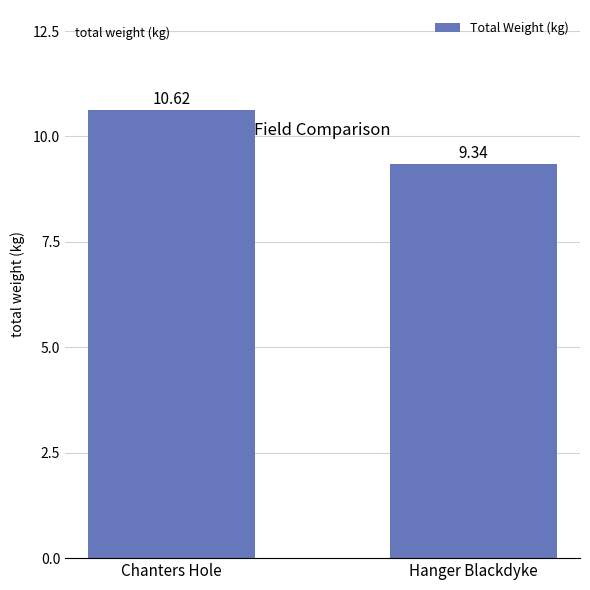

What is the maximum value shown in the chart?

10.6